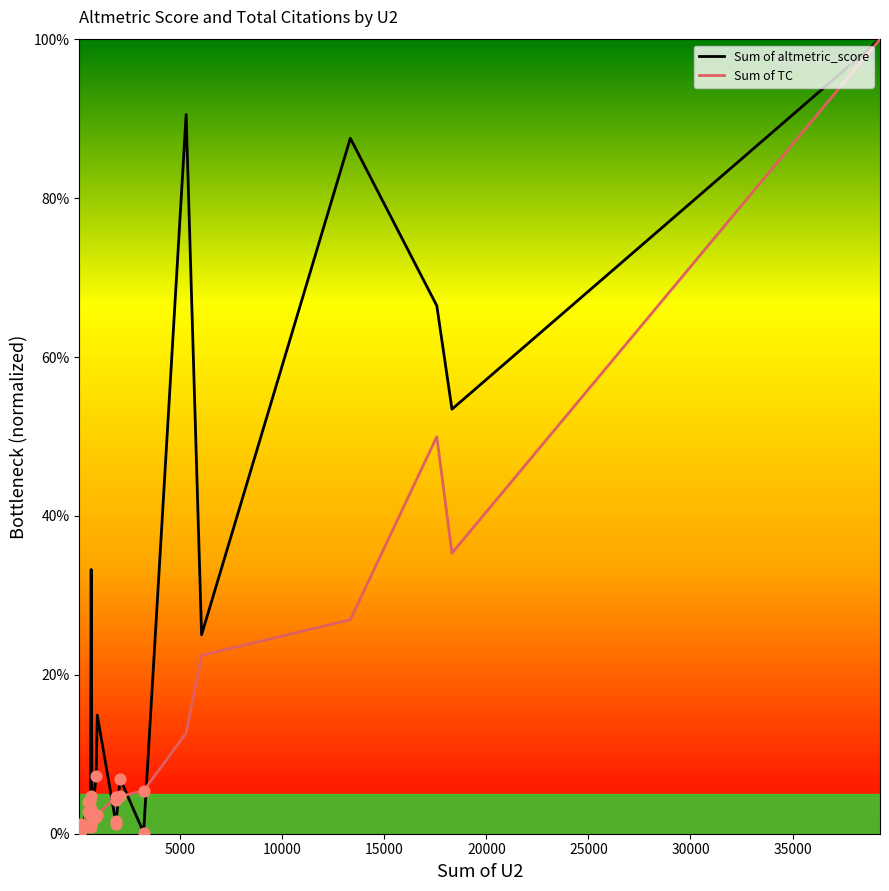

Which series reaches the minimum Y coordinate?

Sum of altmetric_score